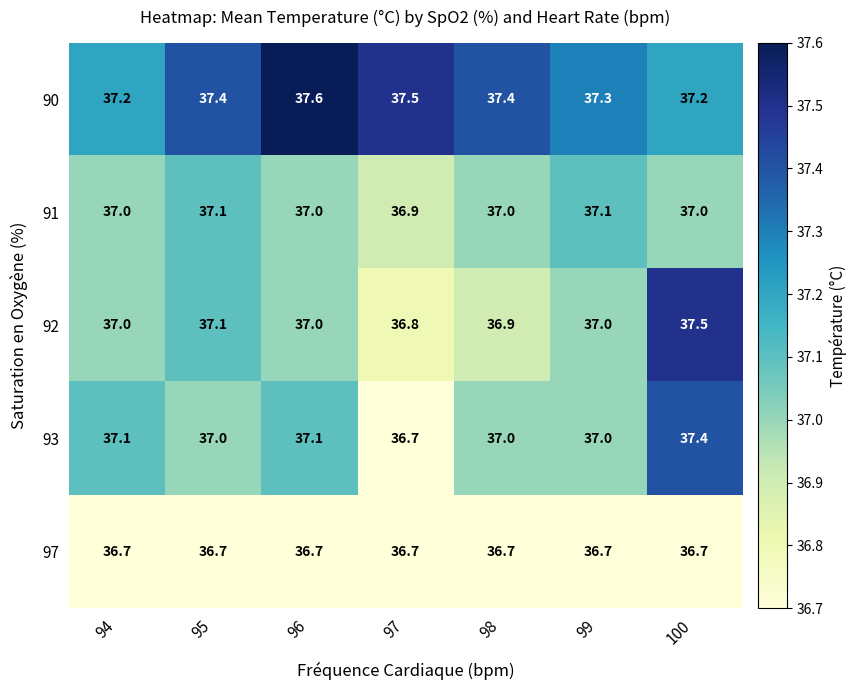

List the series in order of their peak value, highest first.

90, 92, 93, 91, 97